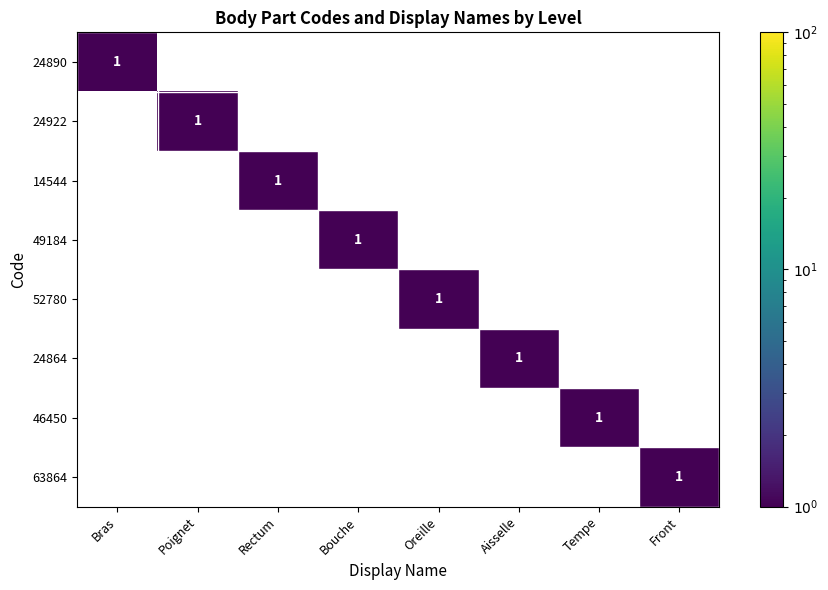

Is it true that 24864 equals 2 at Aisselle?

False